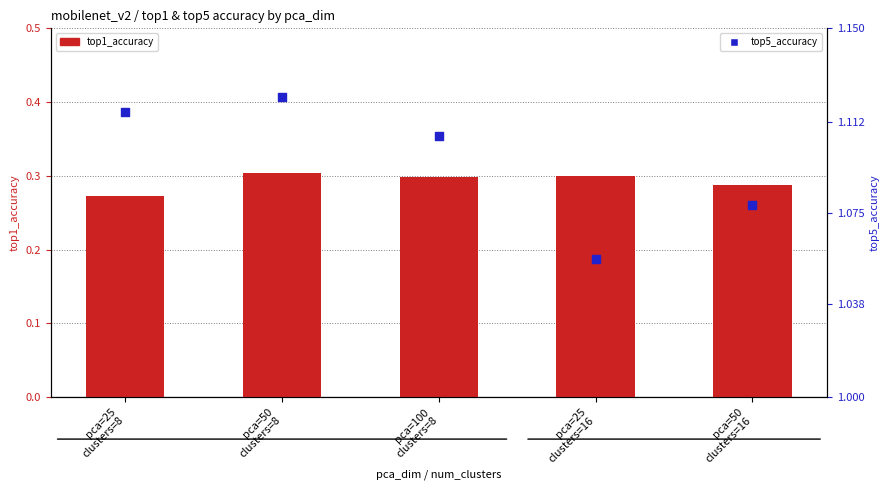

What is the total value across all series at pca=50
clusters=16?

1.4